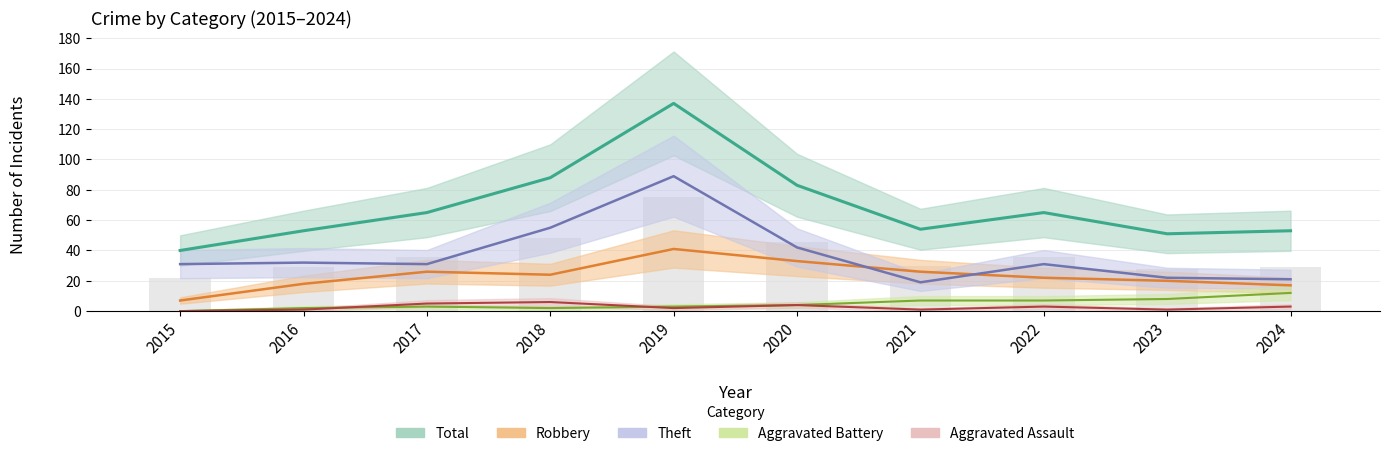

Where is Aggravated Battery nearest to the value 6?

2021